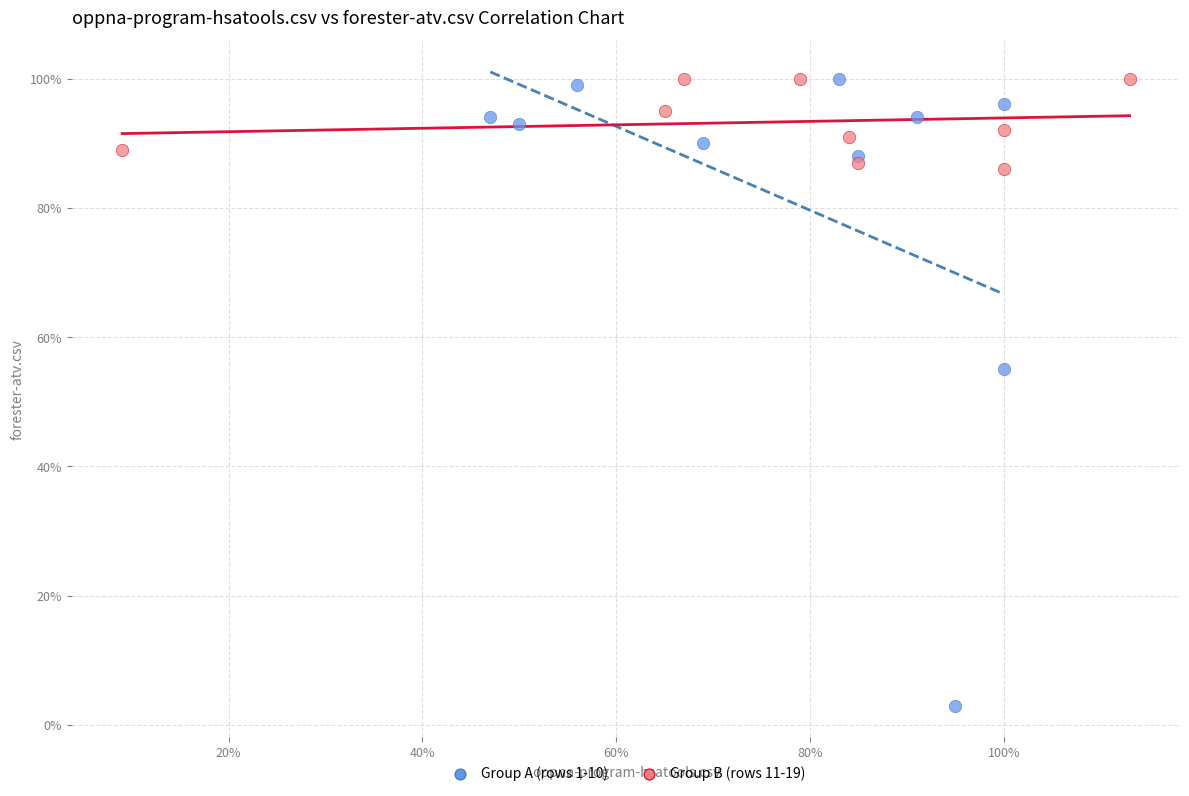

Which series has the widest spread of Y values?

Group A (rows 1-10)